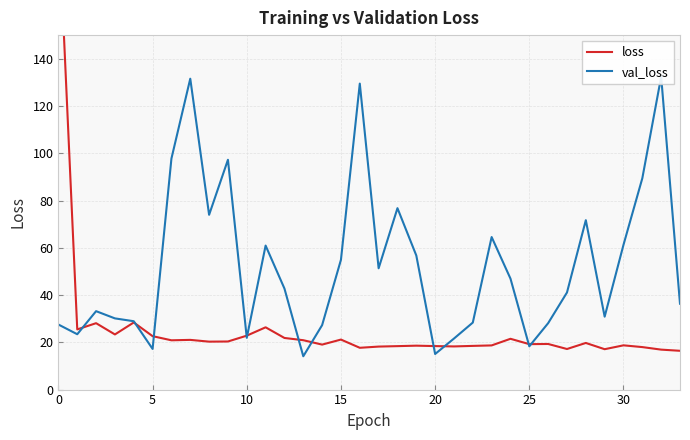

How many lines are shown in the chart?

2